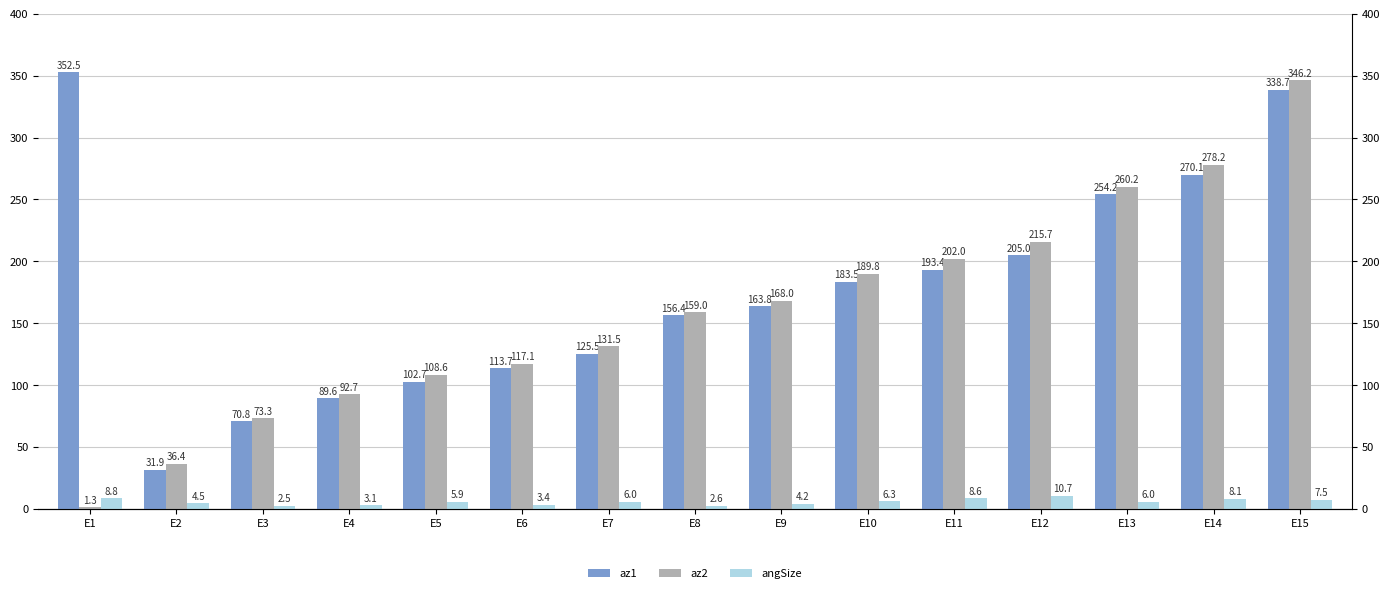

What is the difference between the az2 values at E10 and E11?

12.2